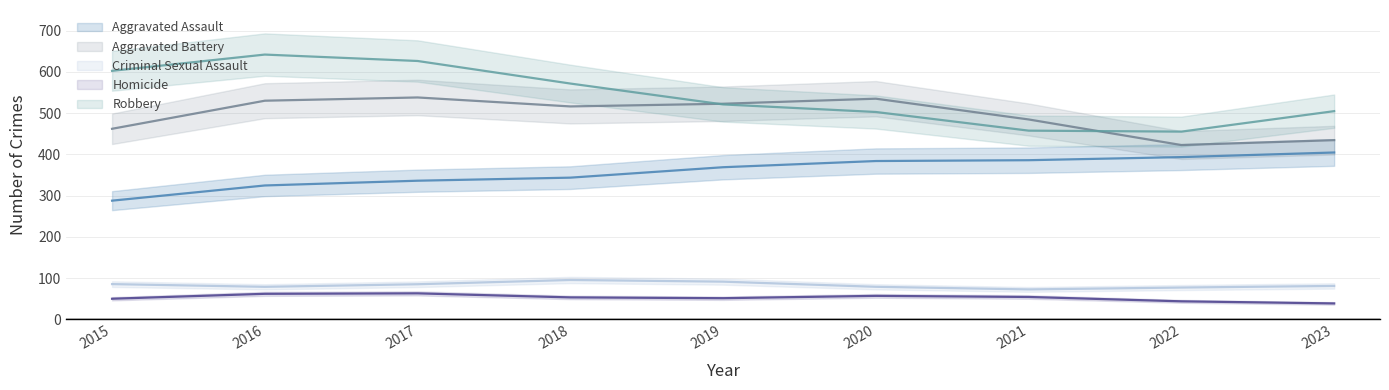

True or false: Aggravated Assault has a value of 390 at 2020.

True